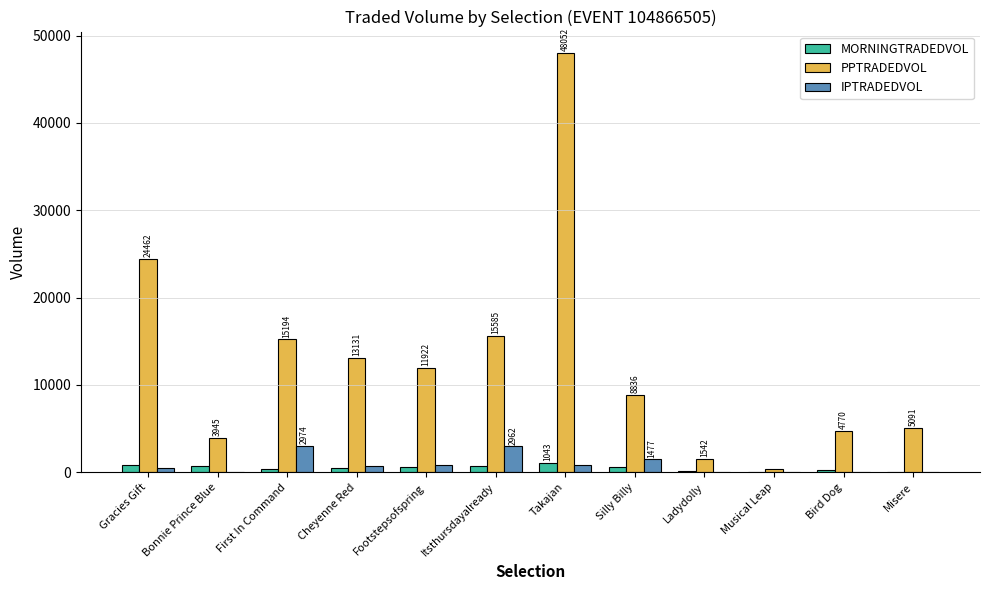

What is the maximum value for IPTRADEDVOL?

2974.1